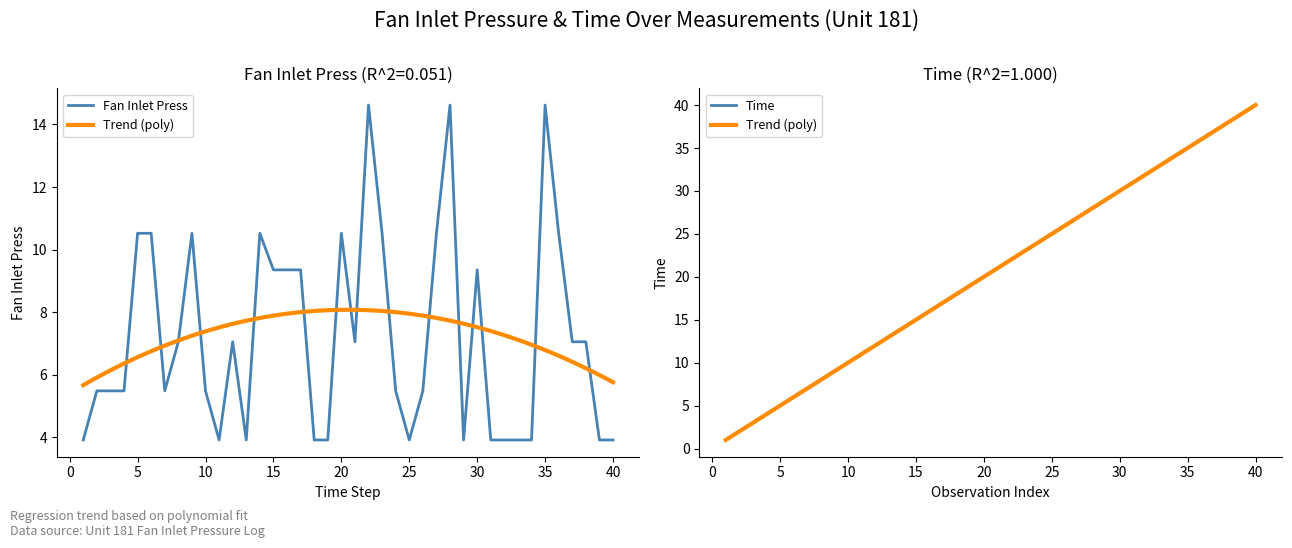

How many values in the Fan Inlet Press series are below 7?

20